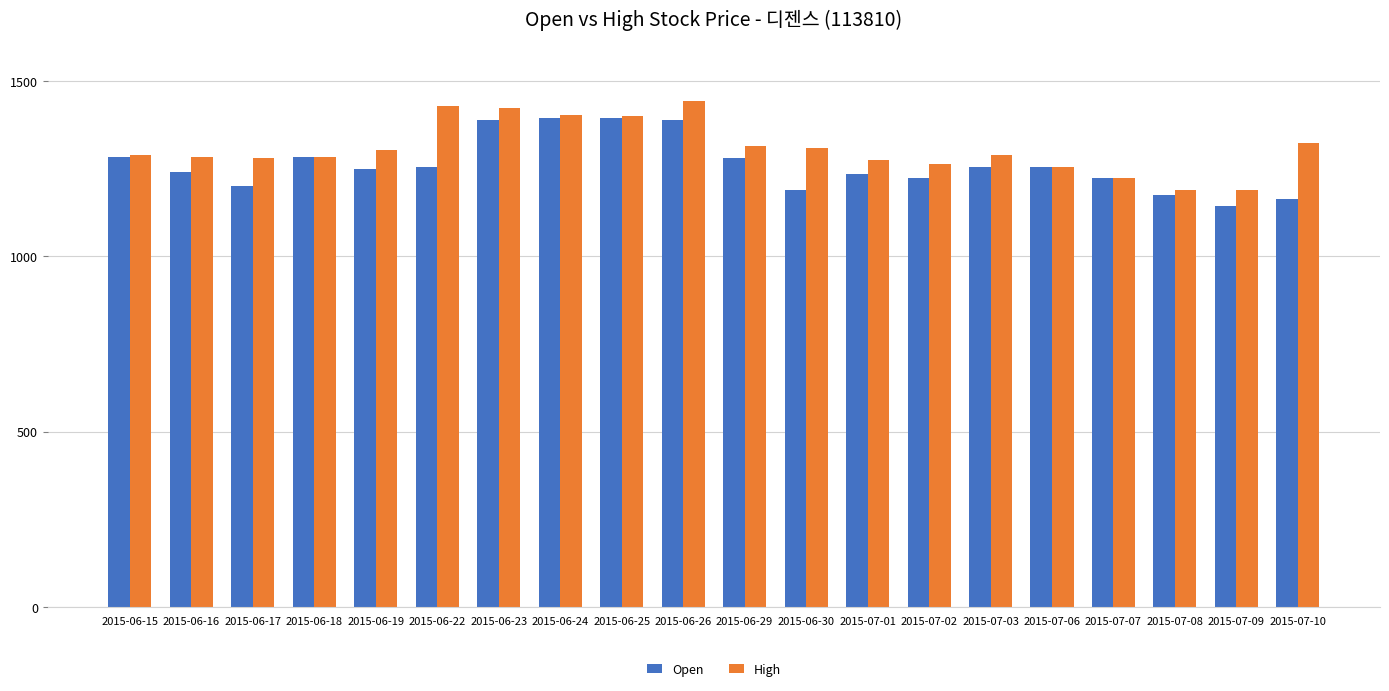

What are all the series names shown in the legend?

Open, High